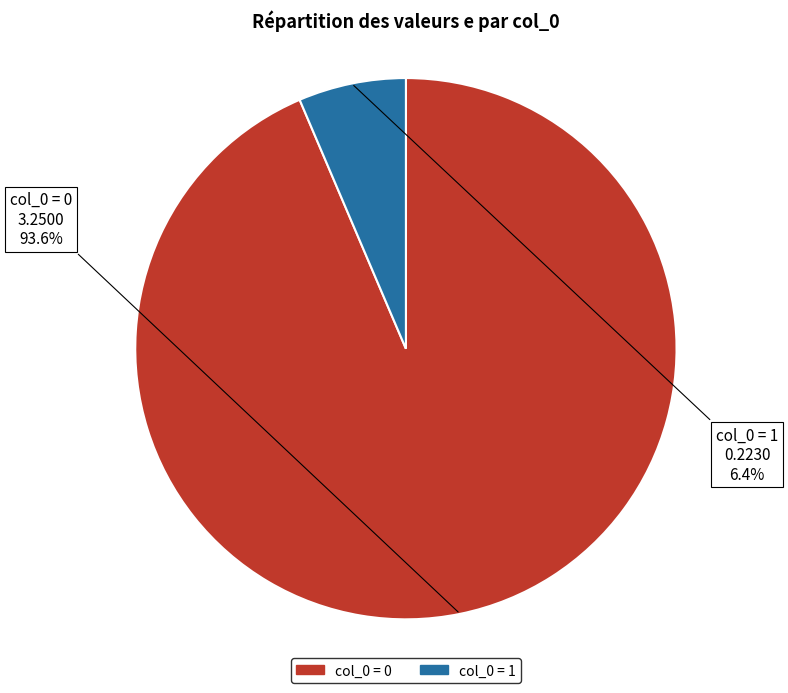

Does any single category account for the majority?

Yes